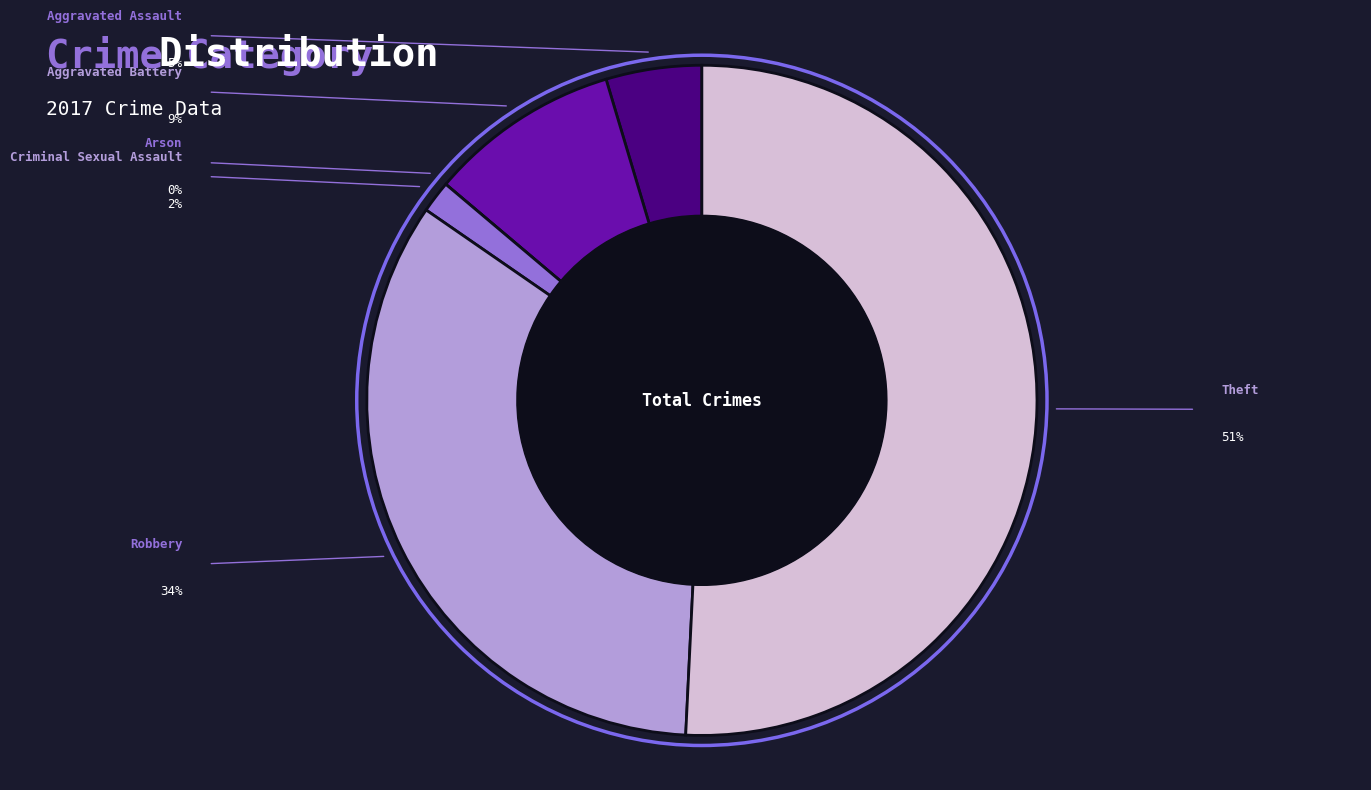

Count the number of slices in the pie.

6